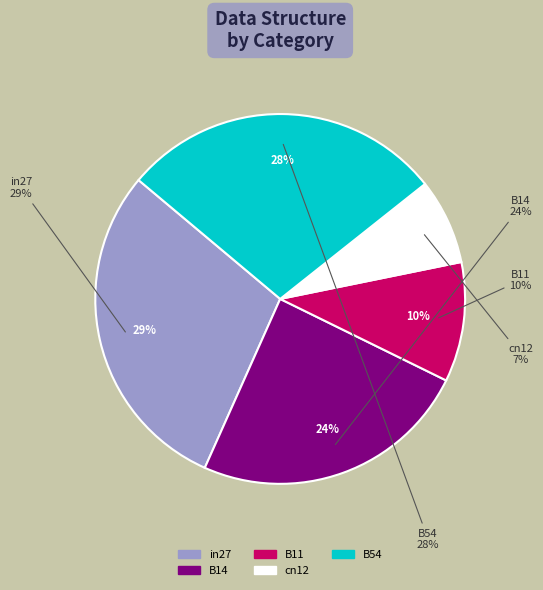

To the nearest percent, what percentage of the pie is cn12?

7%